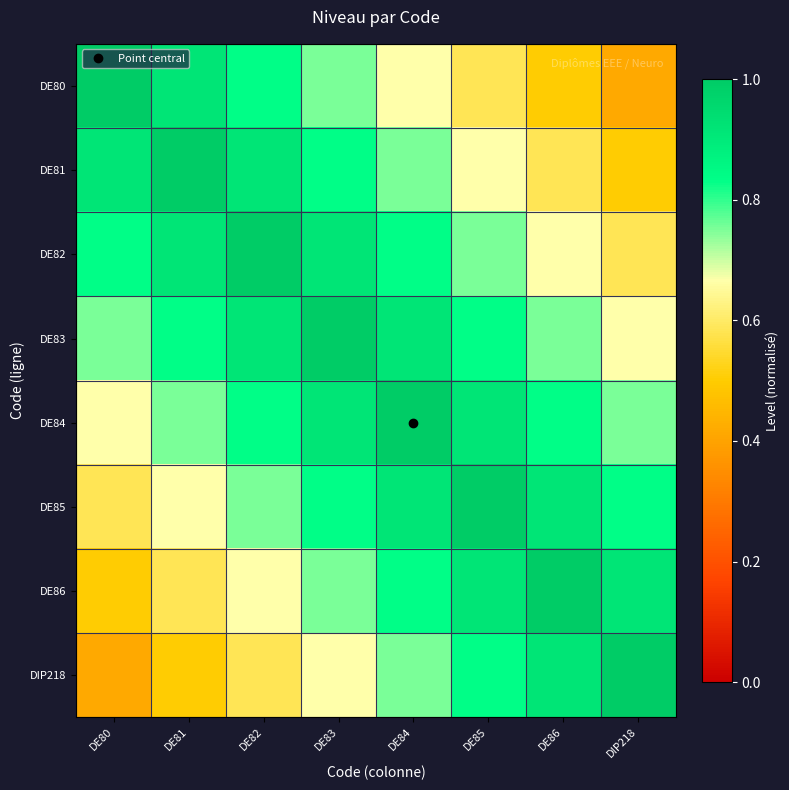

At which category is the sum across all series the highest?

DE83